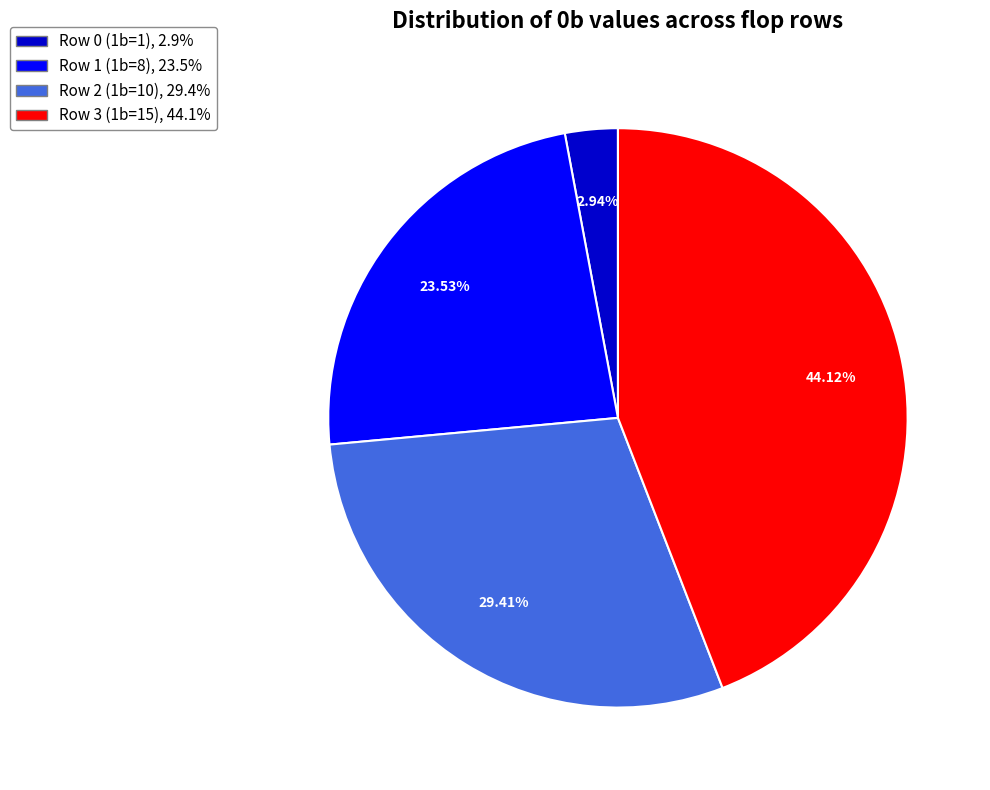

What percentage is the Row 0 (1b=1) slice, to the nearest percent?

3%